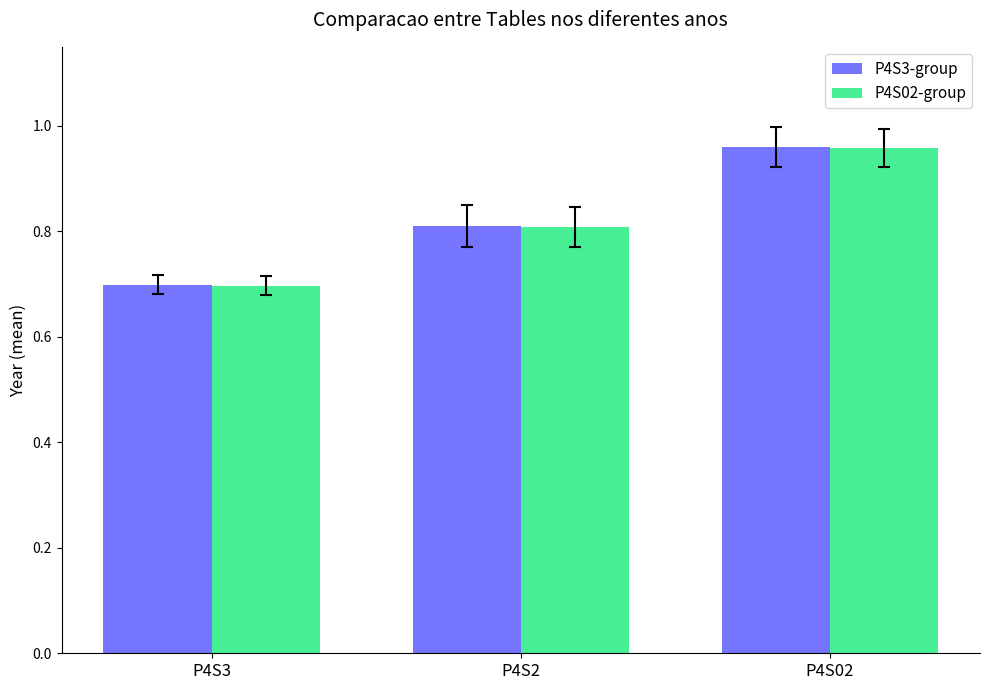

Count the number of categories in the chart.

3